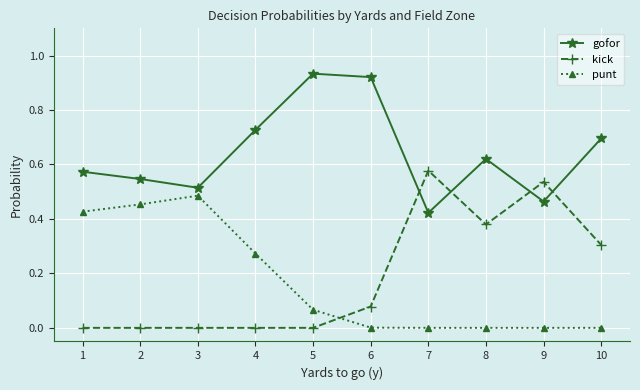

Where do punt and kick first cross each other?

5 and 6